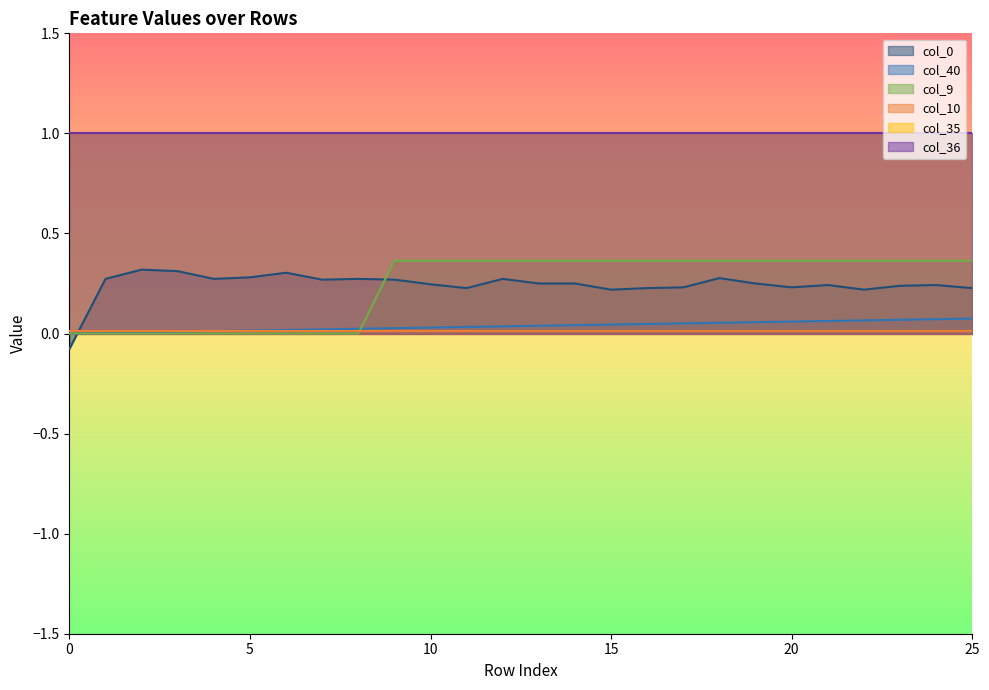

Does the chart have visible grid lines?

No